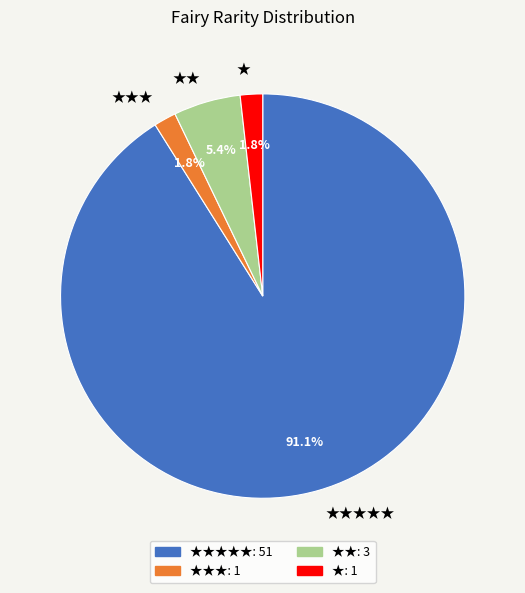

To the nearest percent, what percentage of the pie is ★★★?

2%